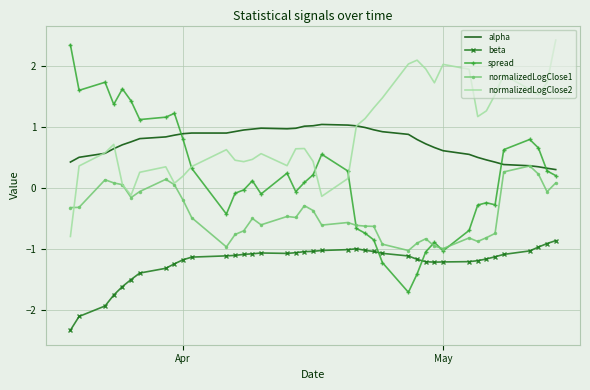

What is the minimum value shown in the chart?

-2.3